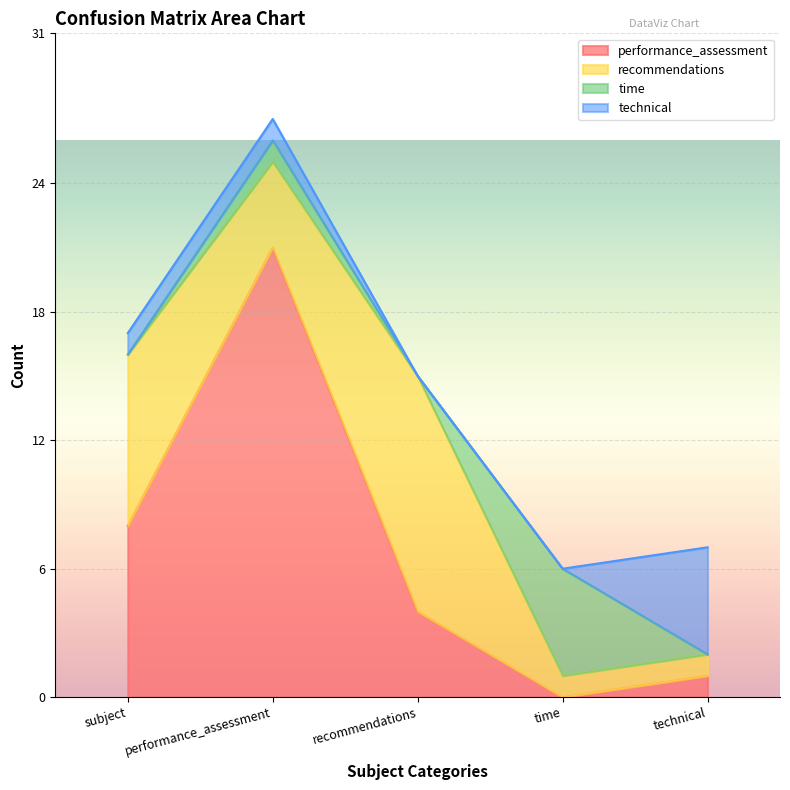

How many values in the technical series exceed 1?

1